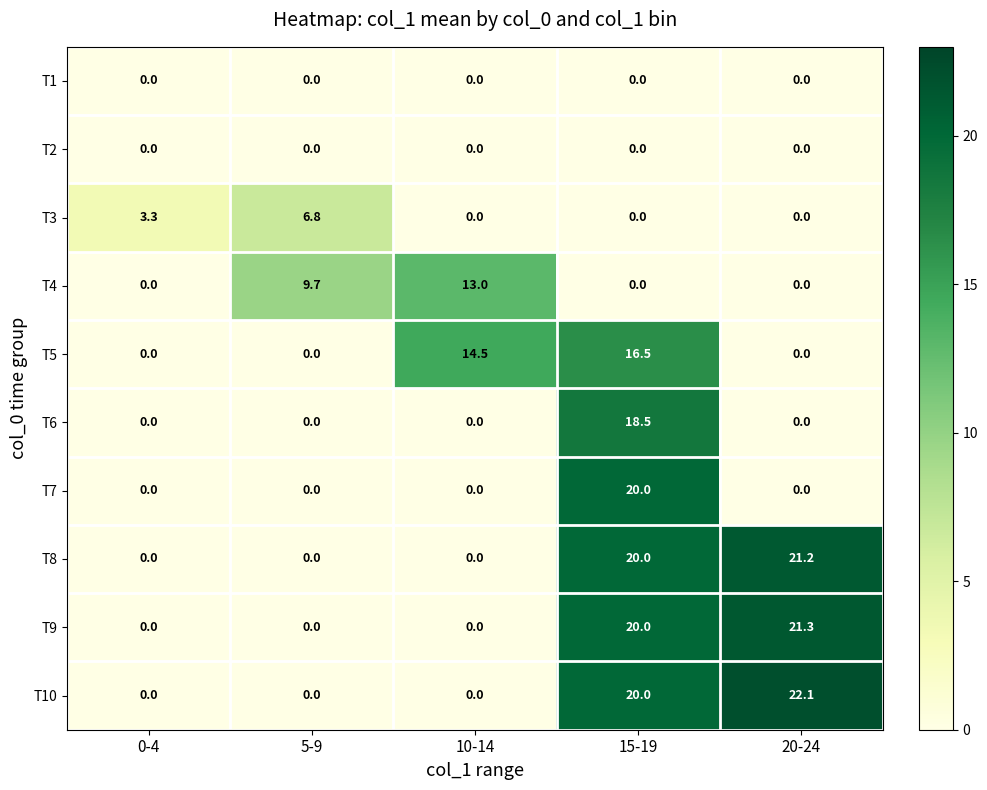

Which series has the widest spread of values?

T10